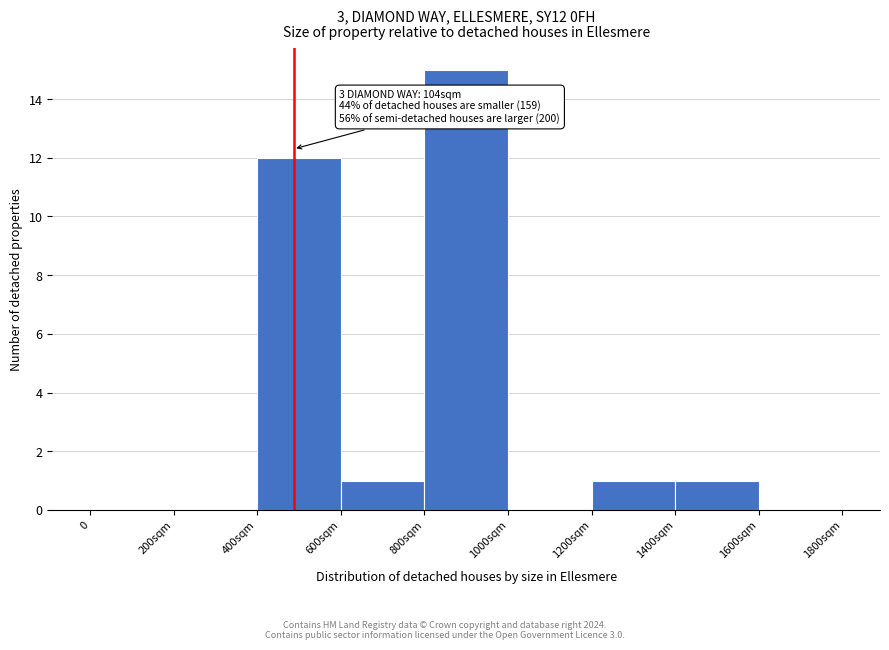

Reading left to right, what are all the values shown in this chart?

0=0	200sqm=0	400sqm=12	600sqm=1	800sqm=15	1000sqm=0	1200sqm=1	1400sqm=1	1600sqm=0